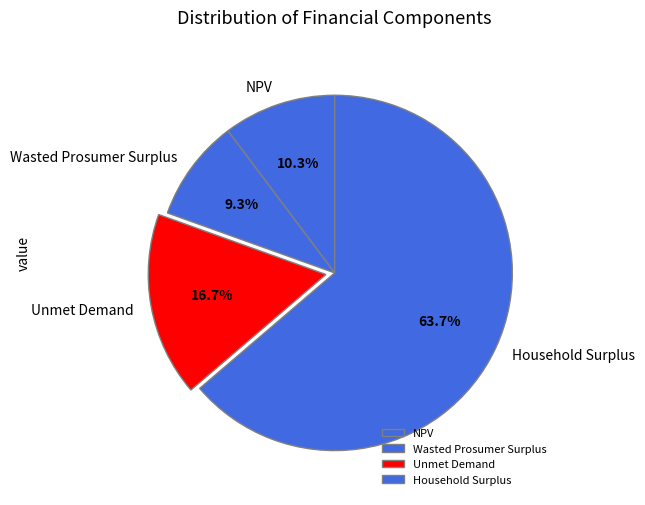

What is the ratio of the value at Unmet Demand to the value at NPV?

1.6